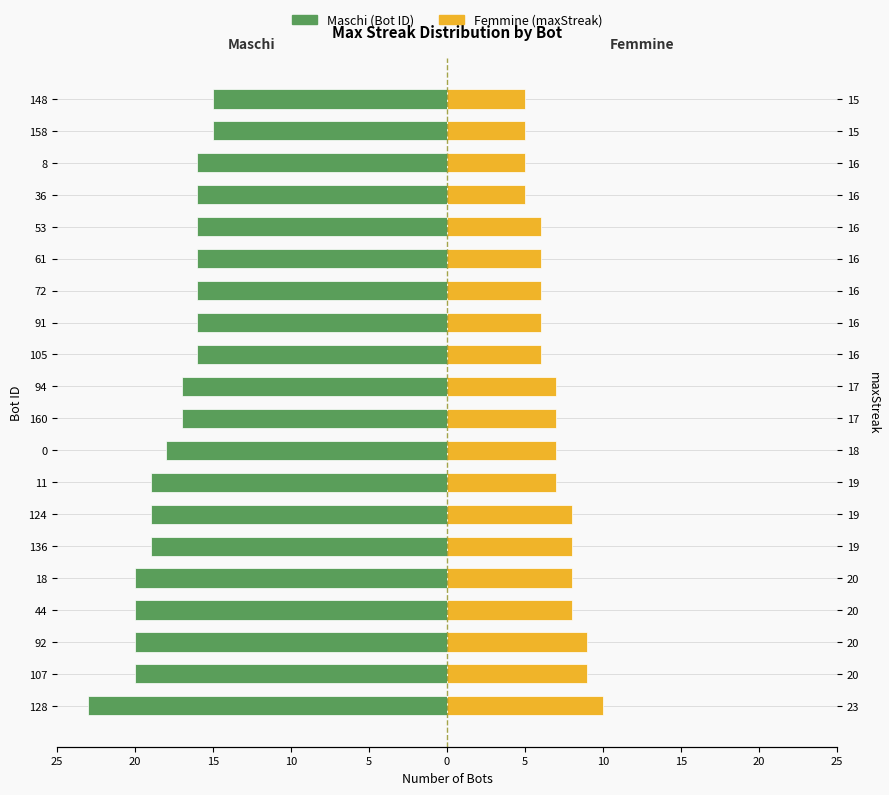

What is the difference between the maximum and minimum values in the Maschi series?

8